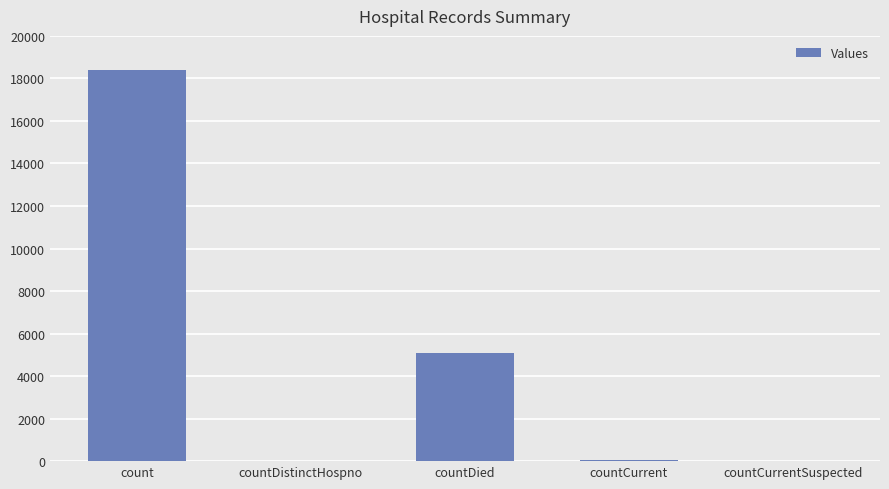

What is the ratio of the value at count to the value at countDied?

3.6